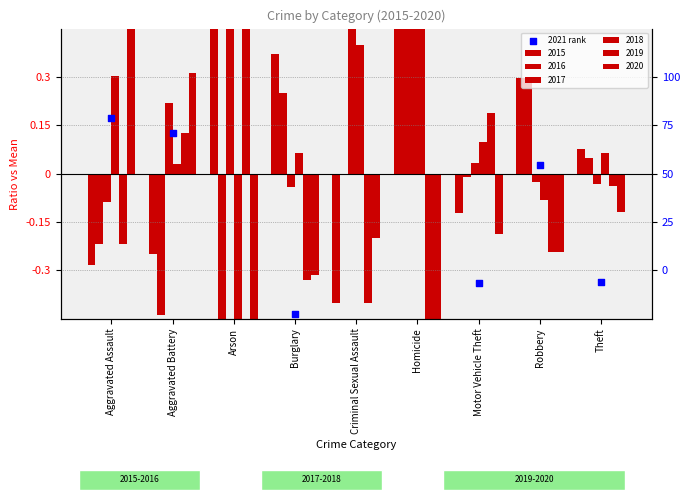

What is the change in value from Criminal Sexual Assault to Motor Vehicle Theft?

-1.3